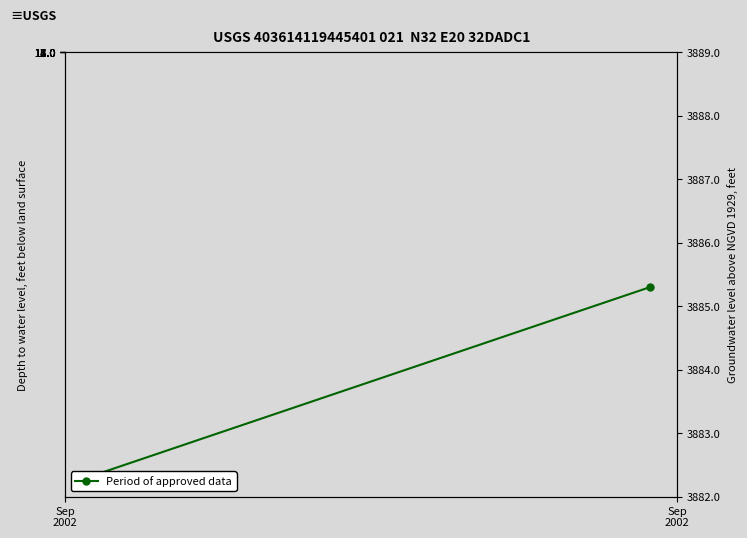

Rank the categories by value from highest to lowest.

Sep
2002, Sep
2002